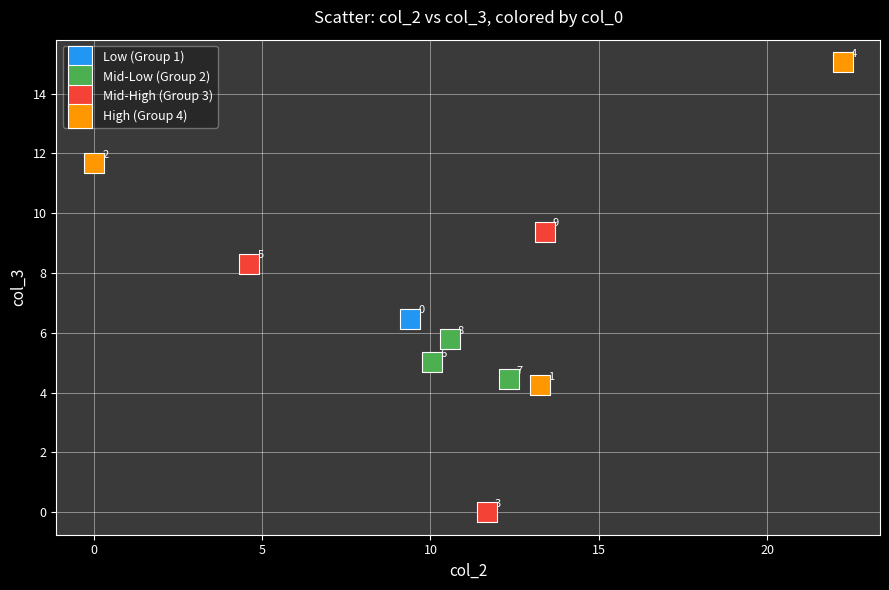

What are all the series names shown in the legend?

Low (Group 1), Mid-Low (Group 2), Mid-High (Group 3), High (Group 4)